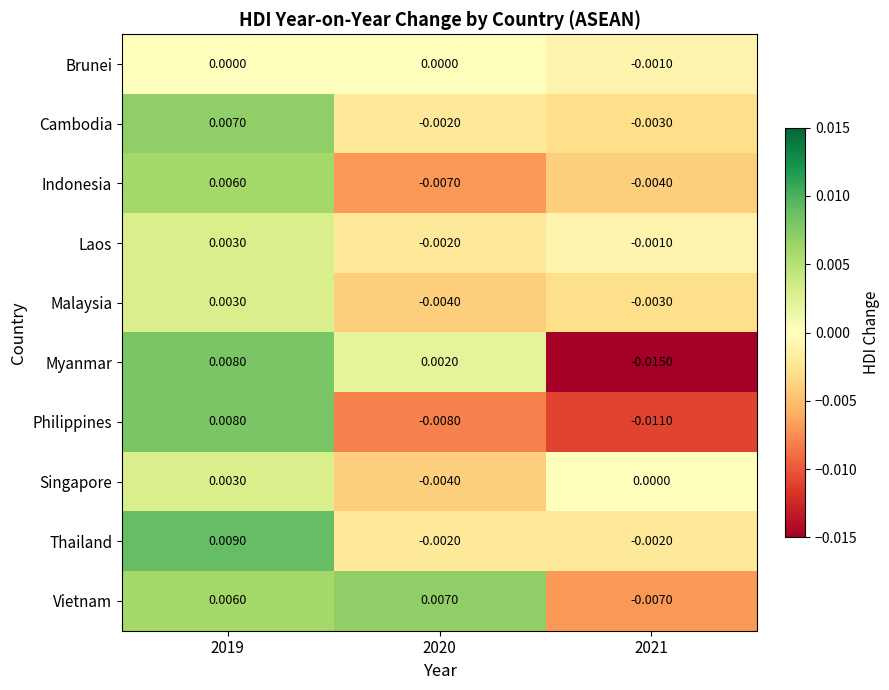

Between 2020 and 2021, which series saw the biggest shift?

Myanmar